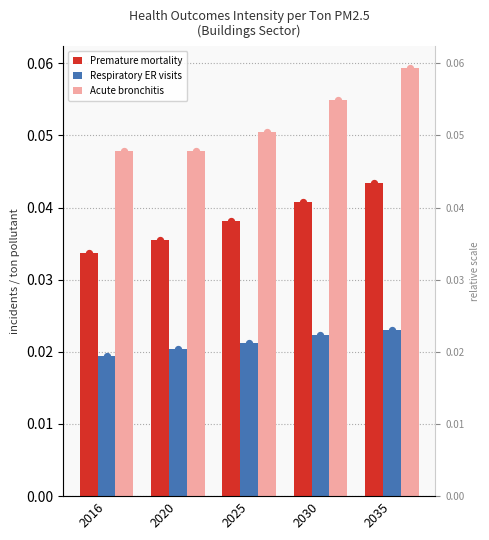

Which series has the largest total across all categories?

Acute bronchitis